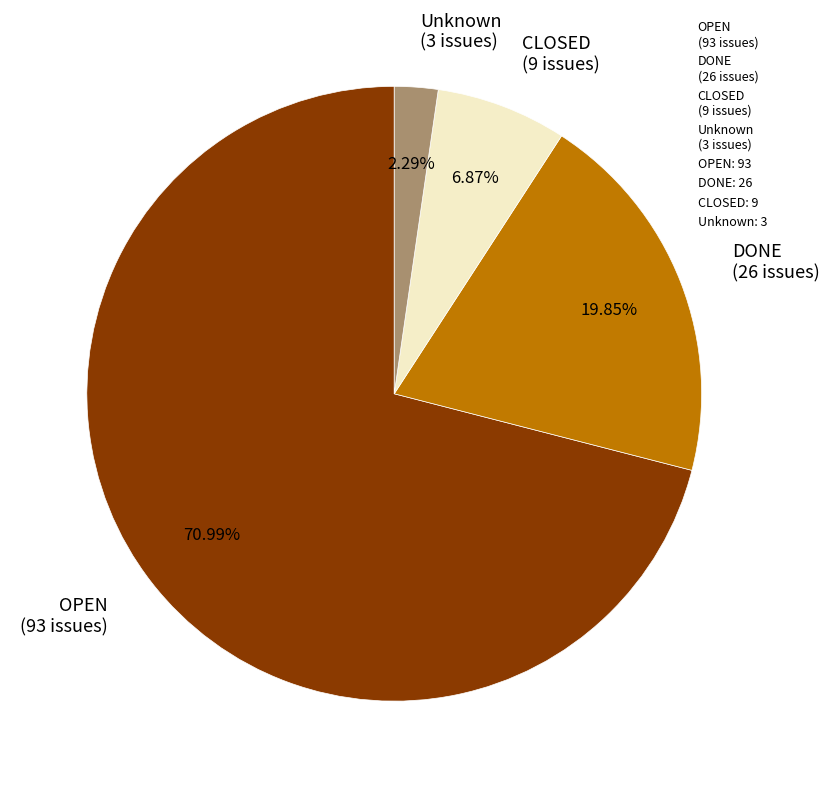

What is the majority slice?

OPEN (93 issues)